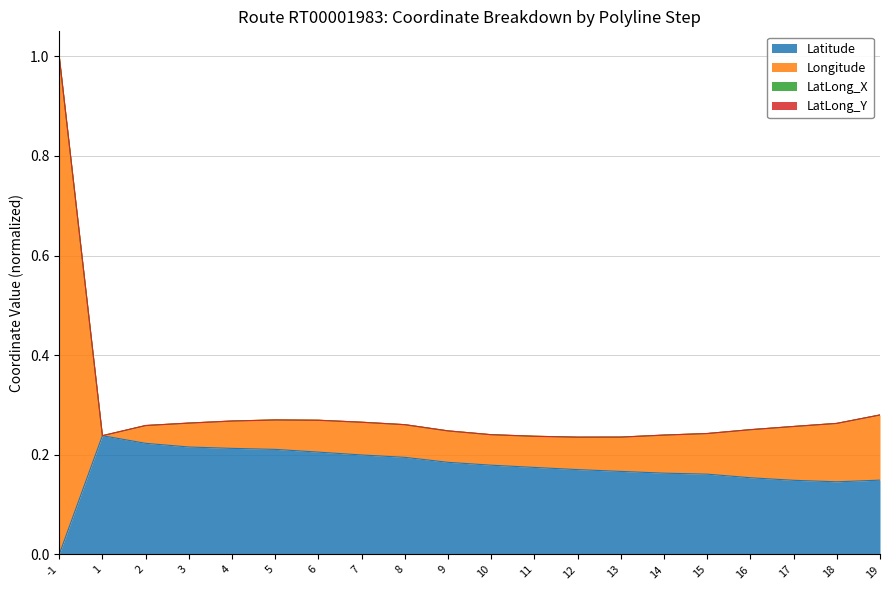

At 5, list the series in order from smallest to largest.

Latitude, Longitude